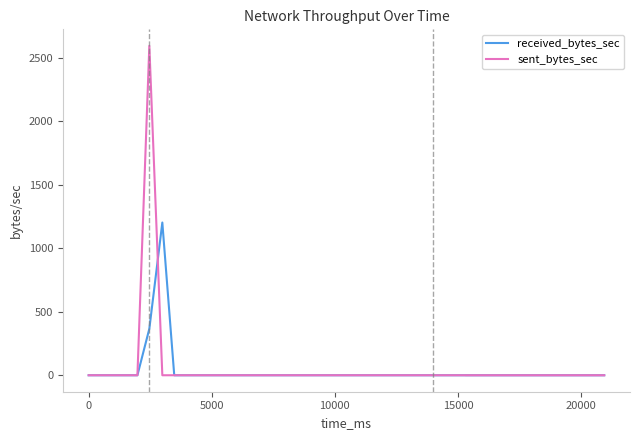

Which series has the widest spread of values?

sent_bytes_sec